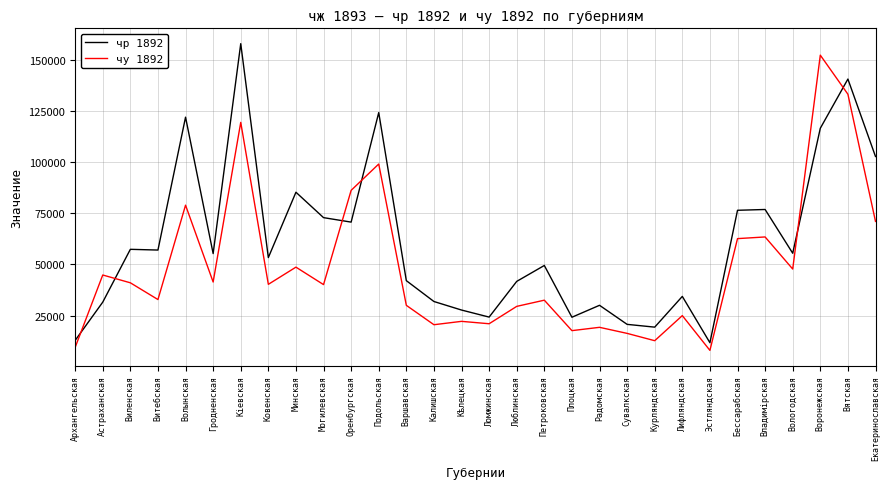

Rank the series by their average value, from highest to lowest.

чр 1892, чу 1892